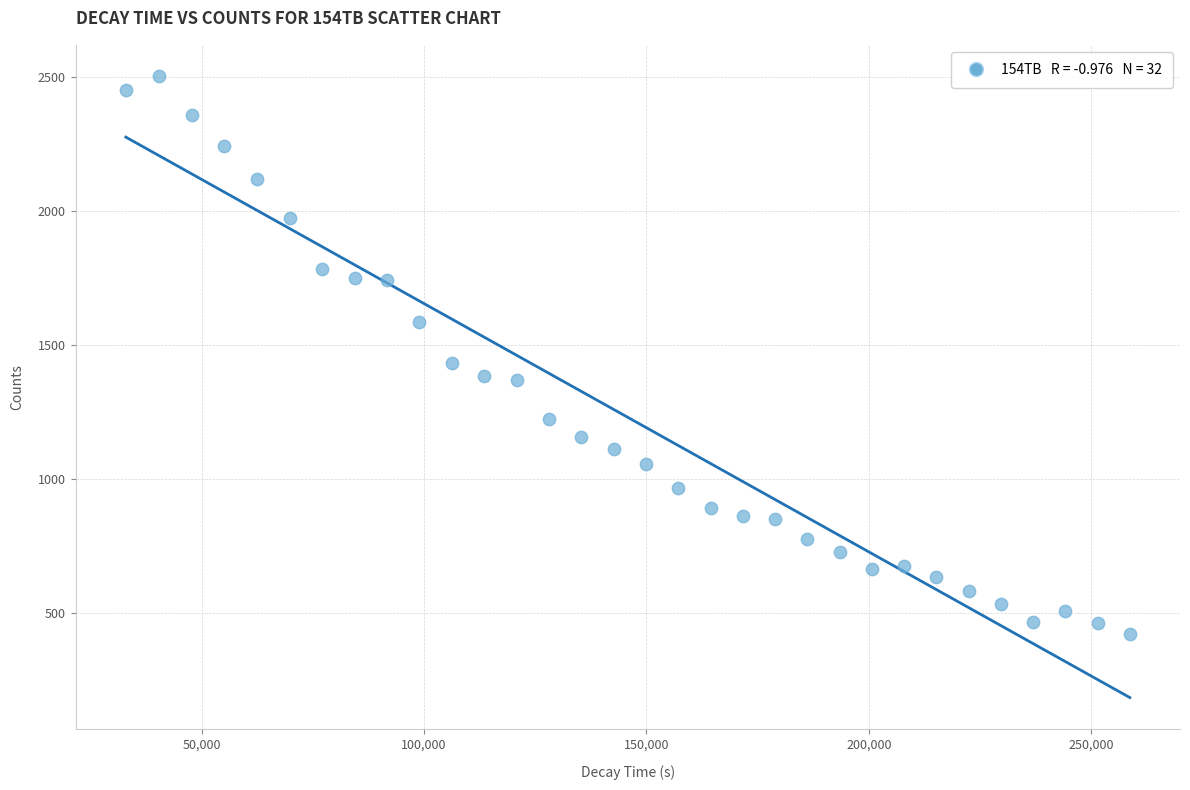

What Y value in the scatter plot is closest to 1463?

1431.3